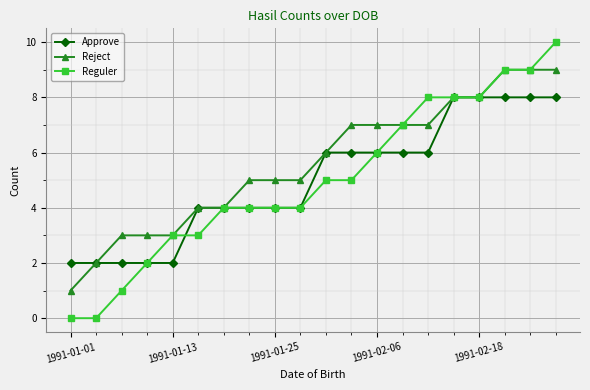

Which series has the widest spread of values?

Reguler